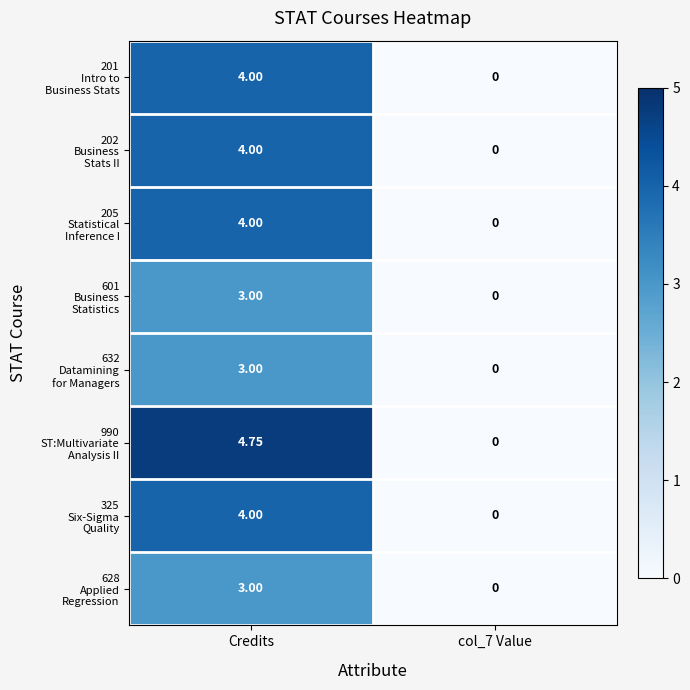

At which category is the sum across all series the highest?

Credits